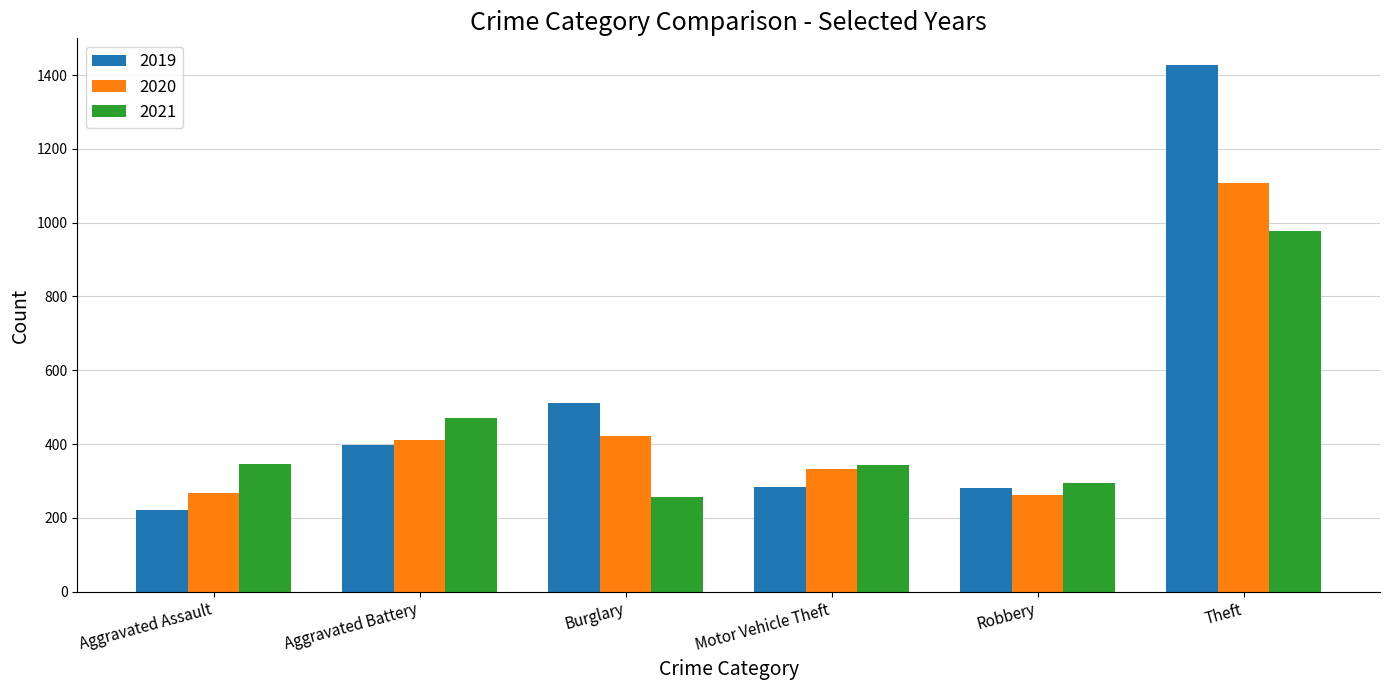

Rank the series by their maximum value, from lowest to highest.

2021, 2020, 2019